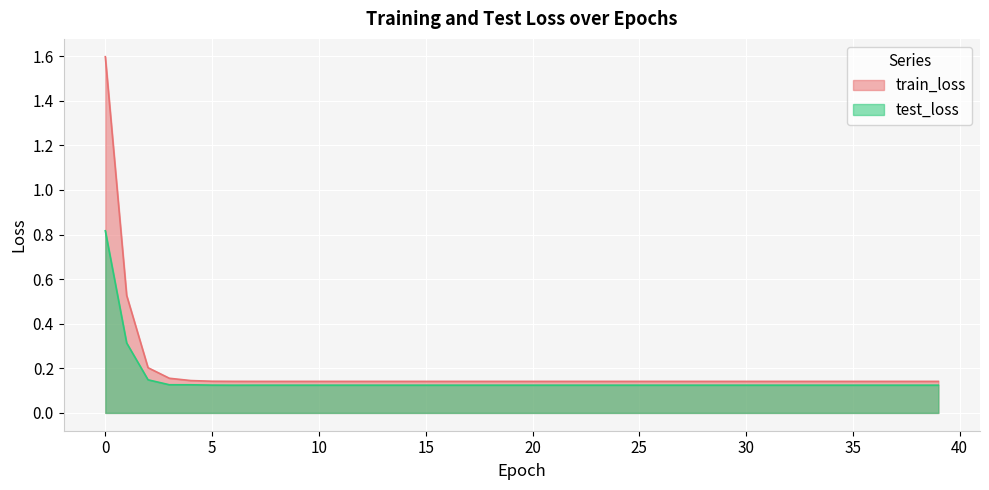

Rank the series at 13 from lowest to highest value.

test_loss, train_loss